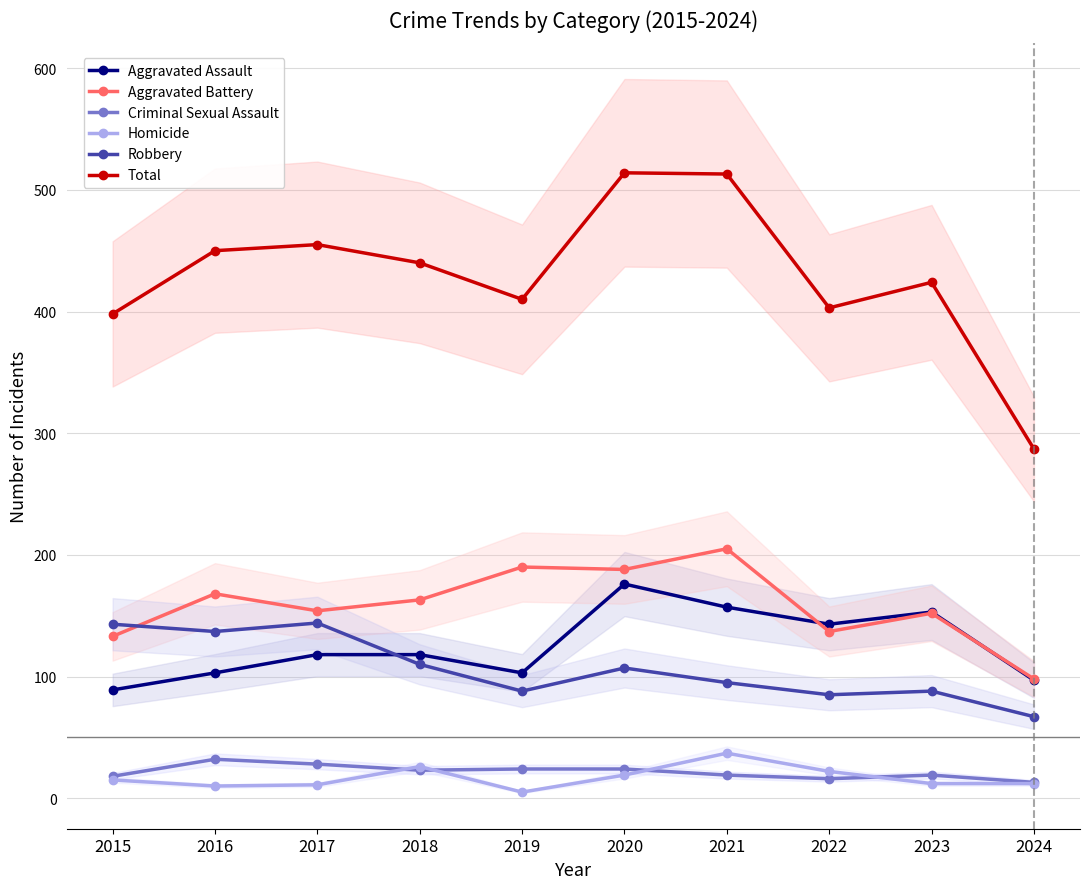

At which label is Criminal Sexual Assault closest to 22?

2018